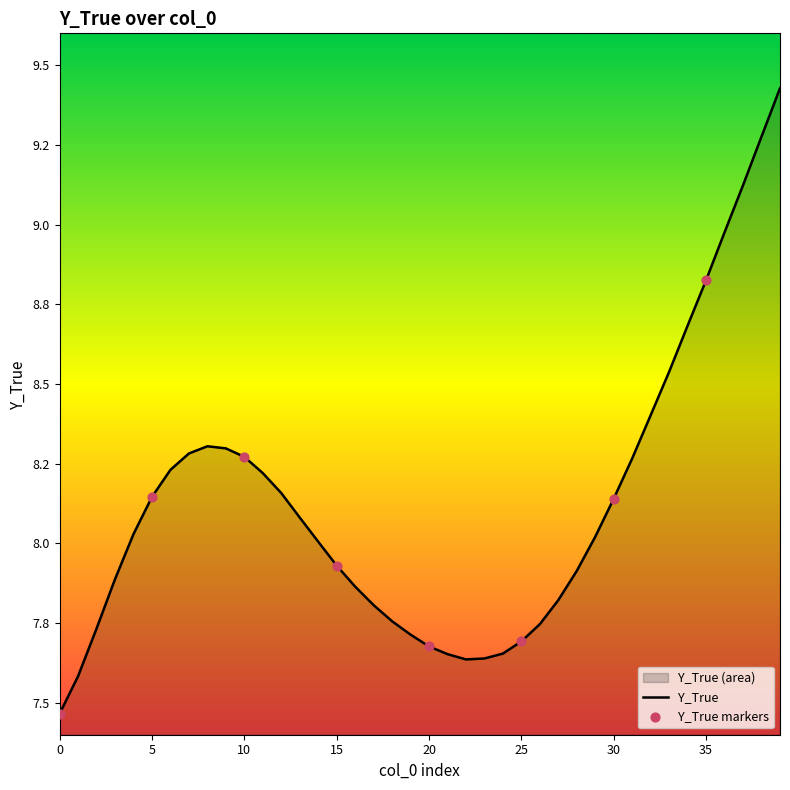

Between 14 and 7, which is larger?

7